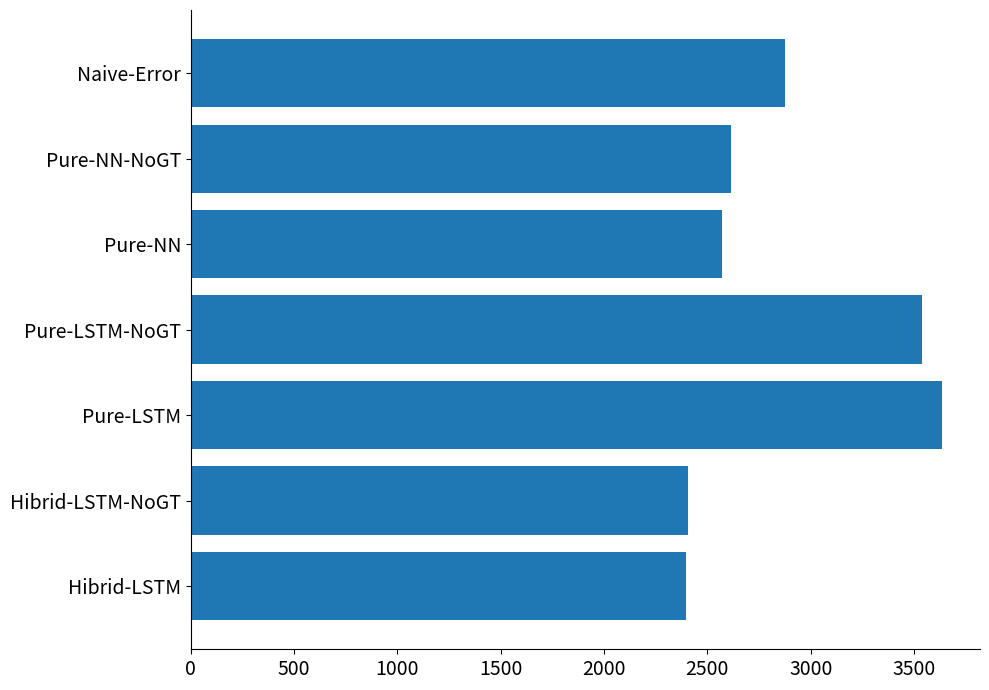

Which category has the highest value across all series?

Pure-LSTM